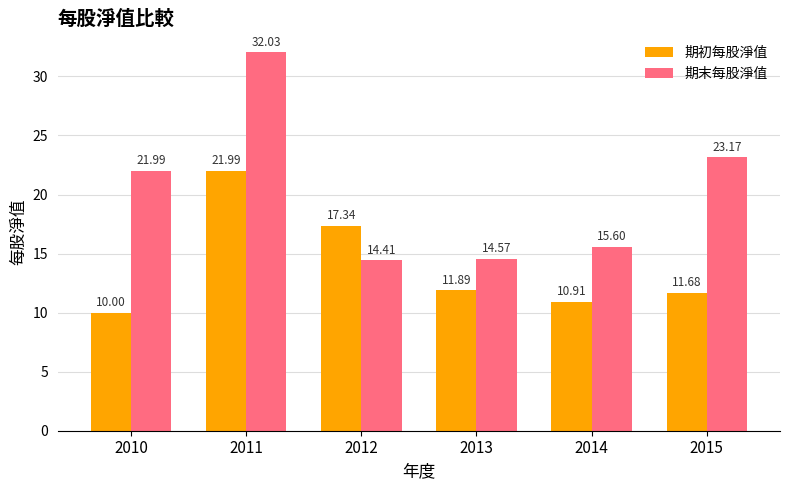

Reading left to right, what are all the values shown in this chart?

期初每股淨值: 10.0	22.0	17.3	11.9	10.9	11.7
期末每股淨值: 22.0	32.0	14.4	14.6	15.6	23.2